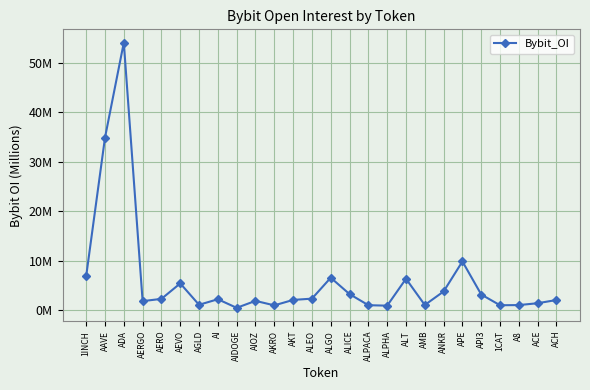

What is the change in value from ALGO to AMB?

-5.5